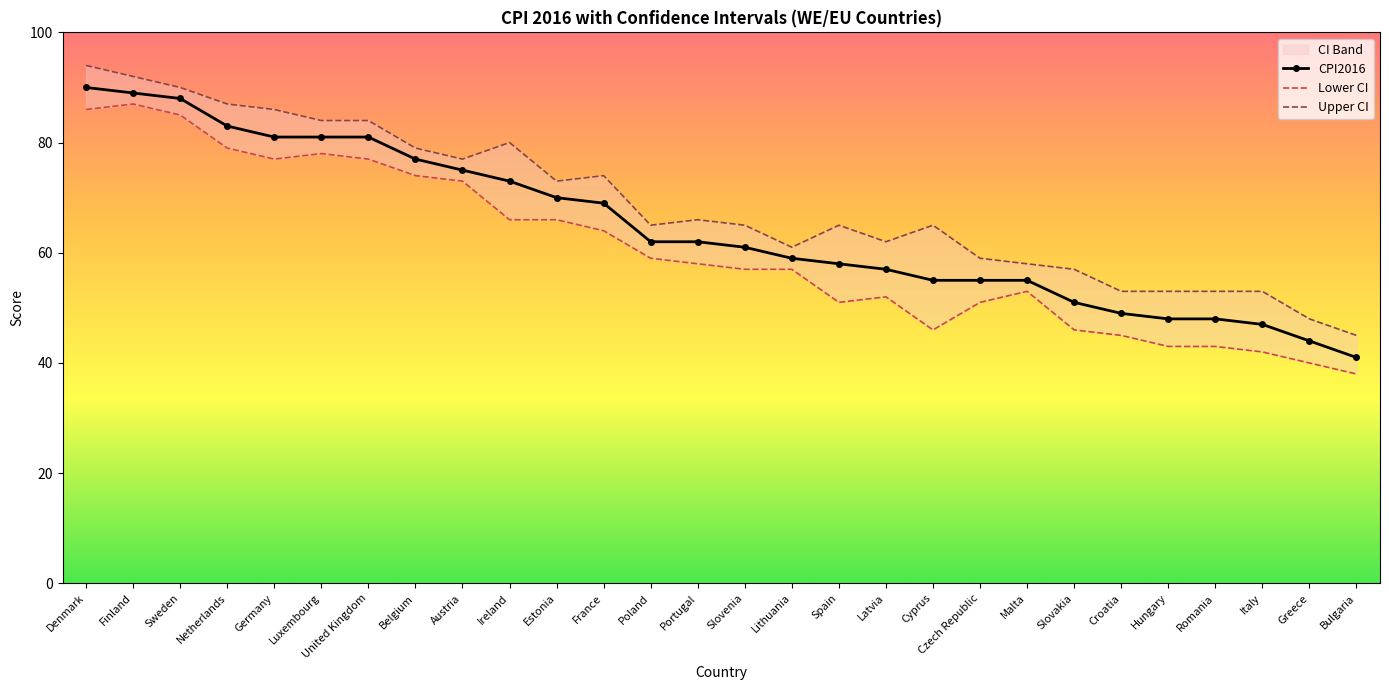

What is the label of the 28th point from the right?

Denmark